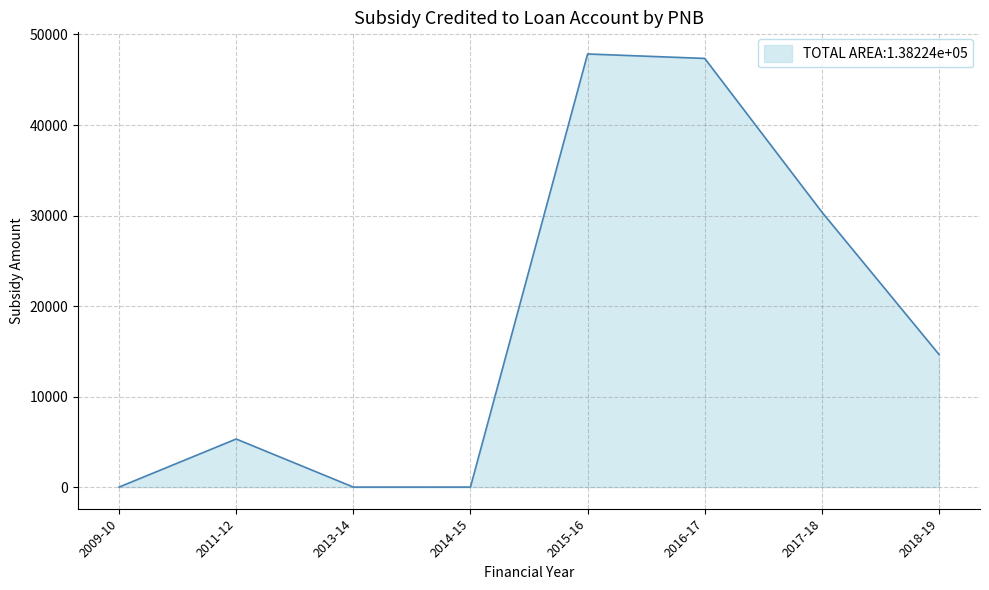

Reading left to right, what are all the values shown in this chart?

2009-10=0	2011-12=5311	2013-14=0	2014-15=0	2015-16=47846	2016-17=47356	2017-18=30384	2018-19=14654